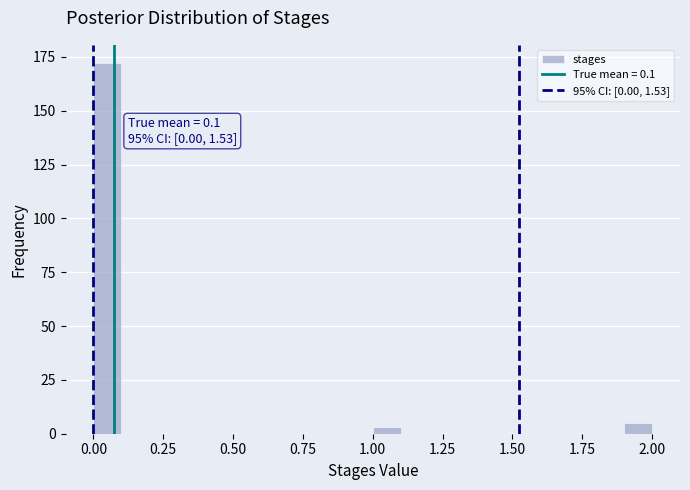

Read against the x-axis, roughly where is the centre of the tallest bar?

0.05